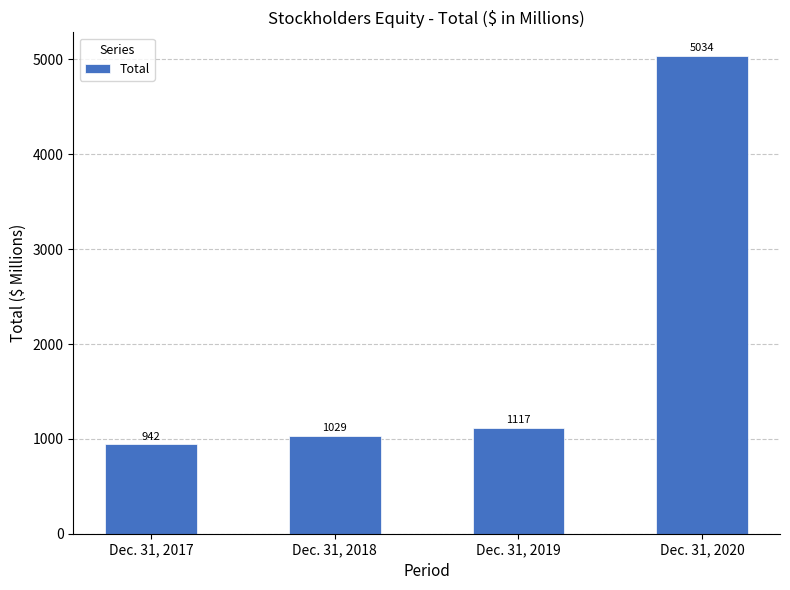

Where is the data nearest to the value 2988?

Dec. 31, 2019